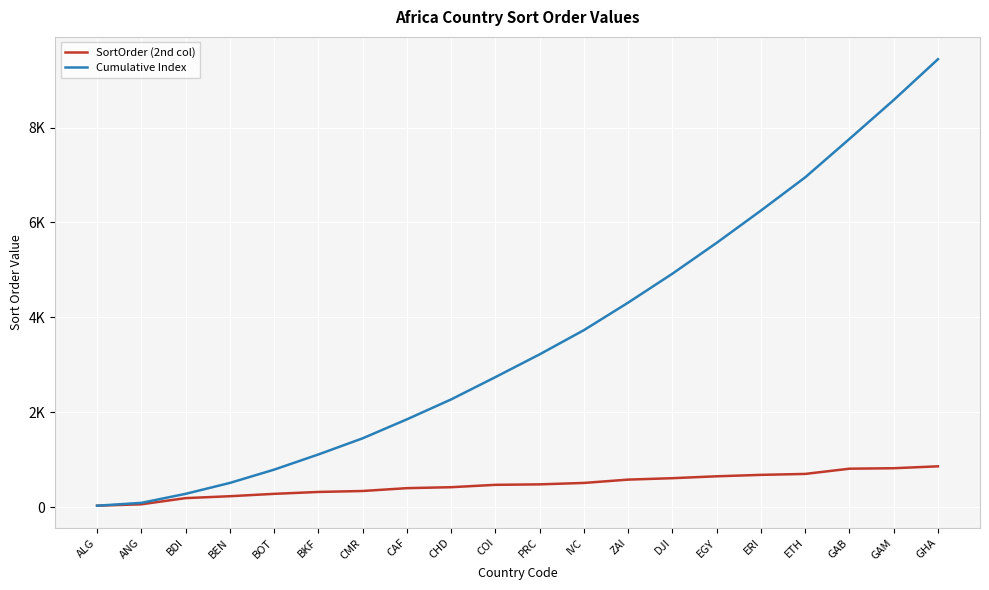

What is the sum of the Cumulative Index values at IVC and BDI?

4010